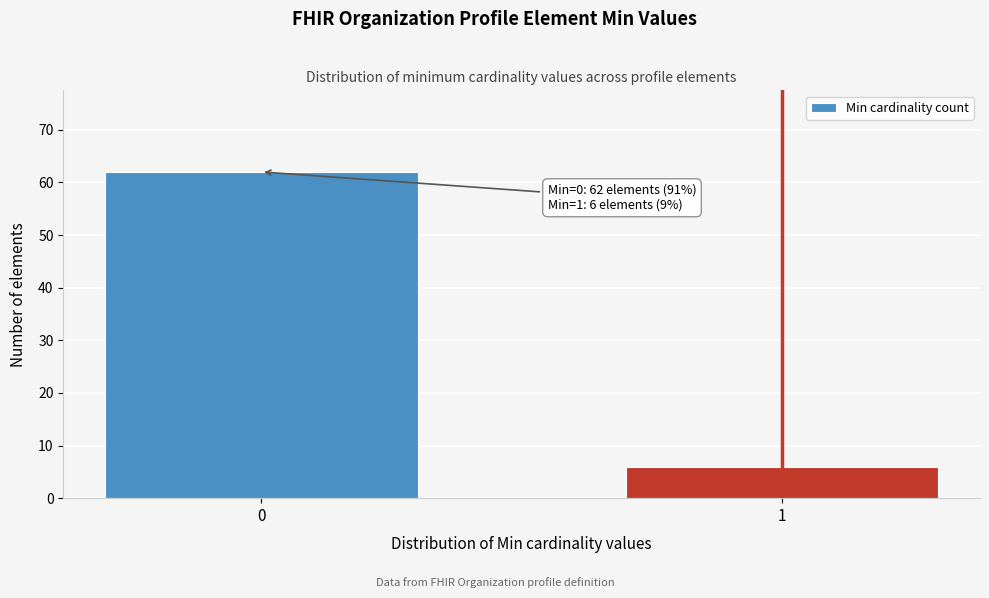

Reading left to right, list all the values displayed in this chart.

0=62	1=6